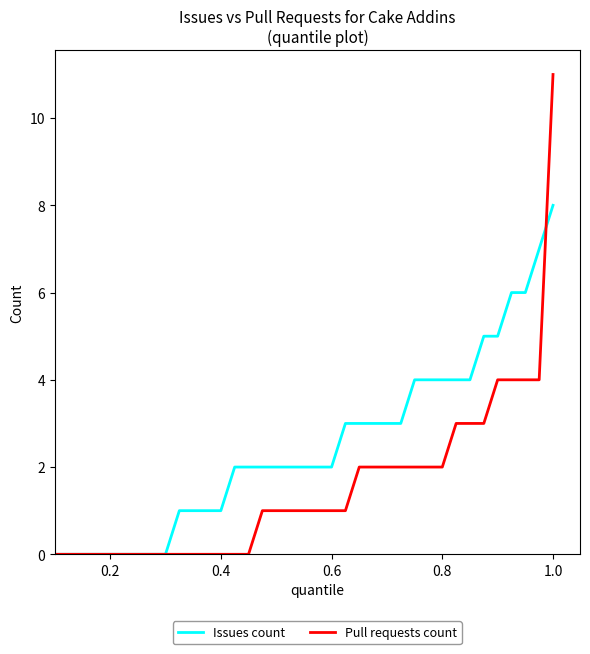

Which series has the largest total across all categories?

Issues count